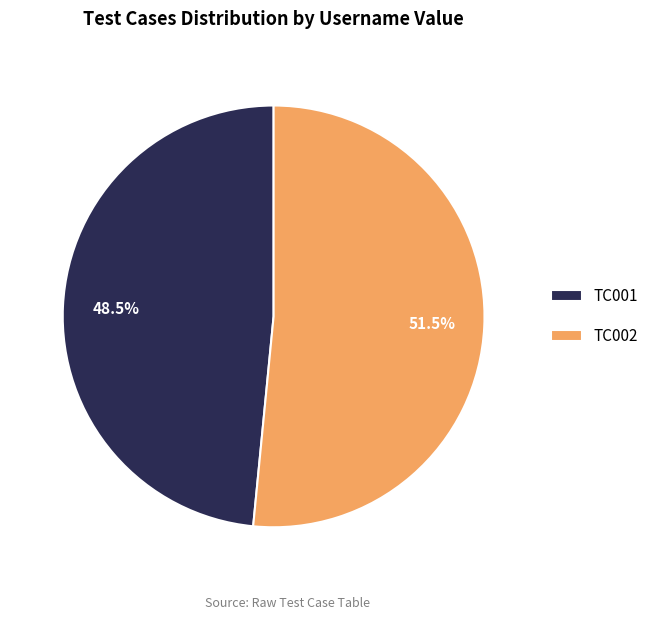

How many segments does this pie chart have?

2